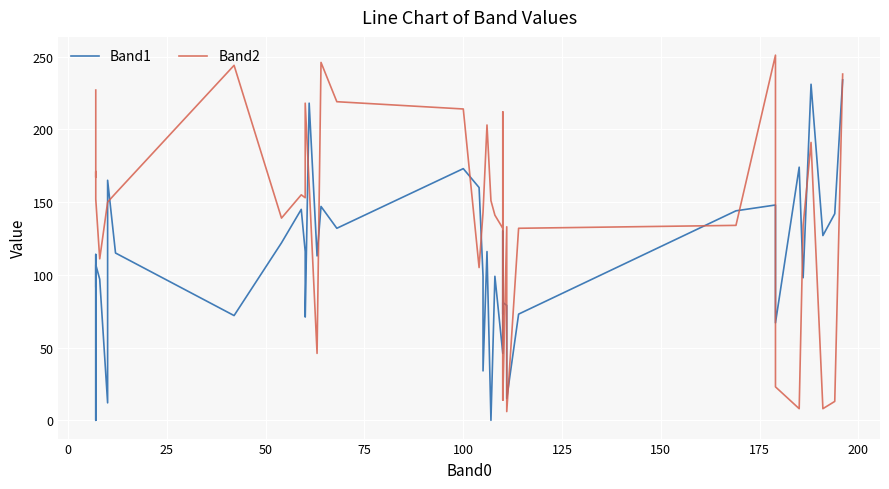

What are all the series names shown in the legend?

Band1, Band2